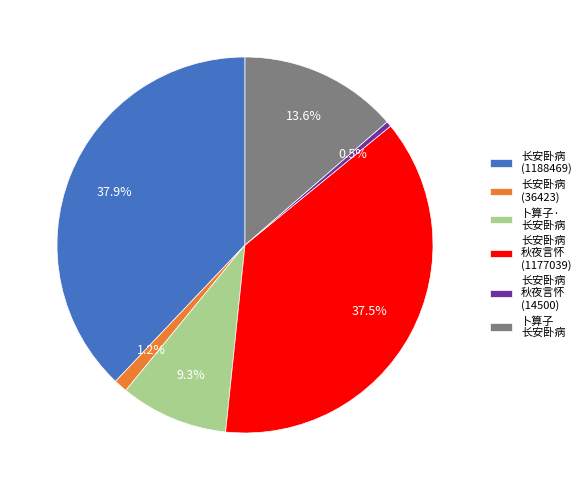

Count the number of slices in the pie.

6